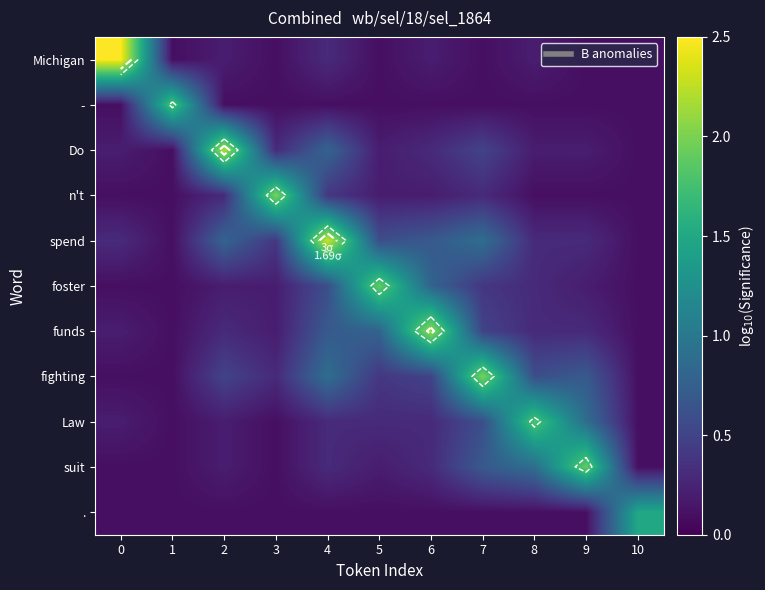

What is the greatest value displayed?

2.5